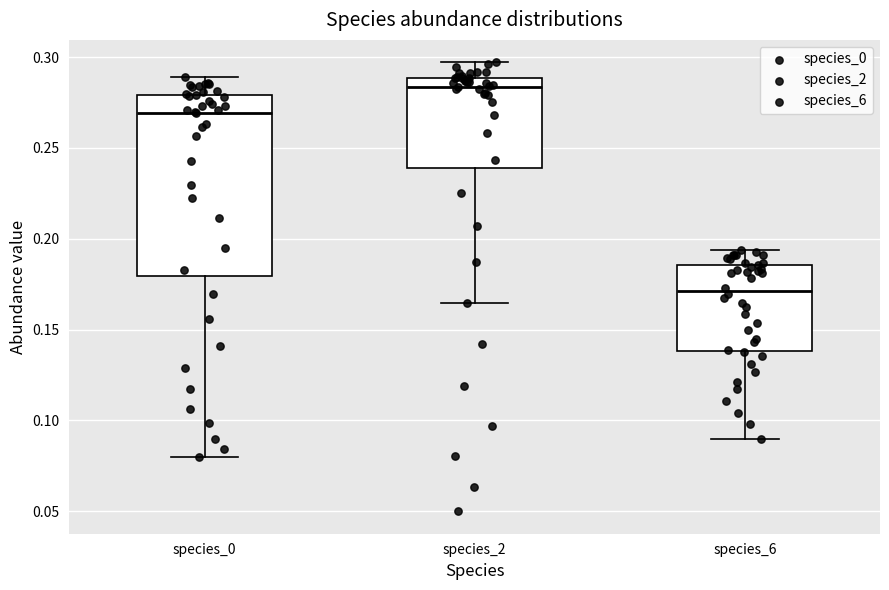

Which box's median line is the highest?

species_2